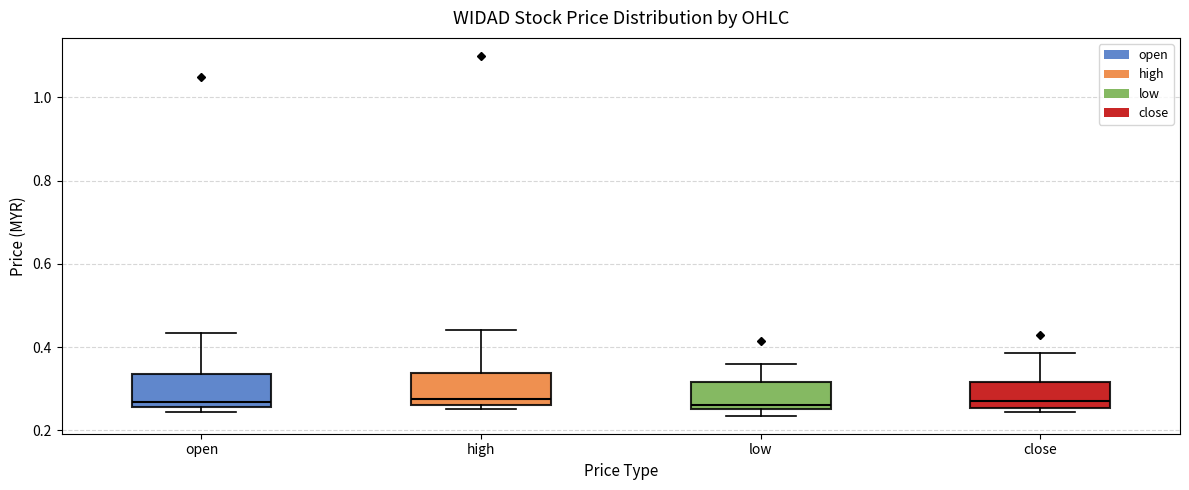

Reading left to right, read every box against the y-axis: the position of its median line, the range the box covers, and the ends of its whiskers. The values are not printed on the chart, so give them approximately, as read against the axis.

open: median 0.26 (just above the box's lower edge), box 0.26 to 0.34, whiskers 0.24 to 0.44
high: median 0.28, box 0.26 to 0.34, whiskers 0.26 (just below the box's lower edge) to 0.44
low: median 0.26 (just above the box's lower edge), box 0.26 to 0.32, whiskers 0.24 to 0.36
close: median 0.28, box 0.26 to 0.32, whiskers 0.24 to 0.38